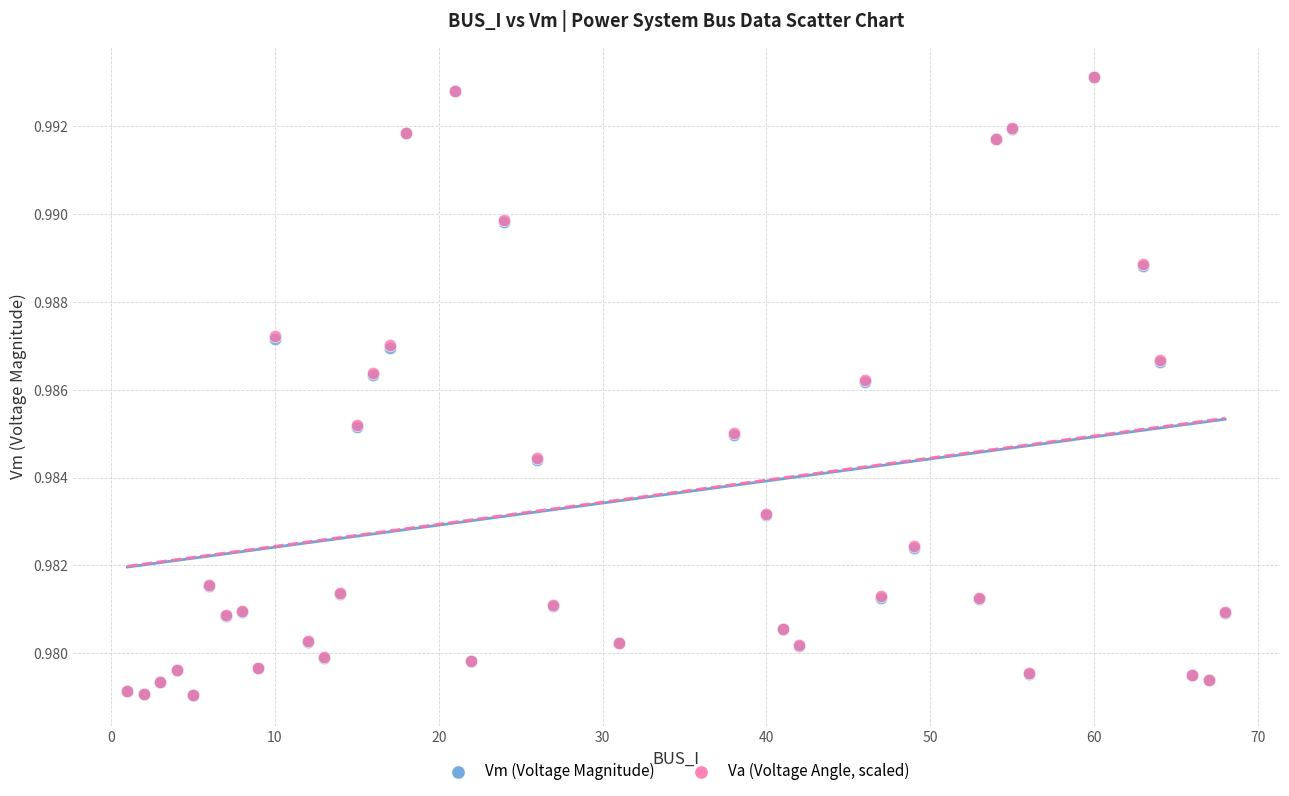

What are all the series names shown in the legend?

Vm (Voltage Magnitude), Va (Voltage Angle, scaled)